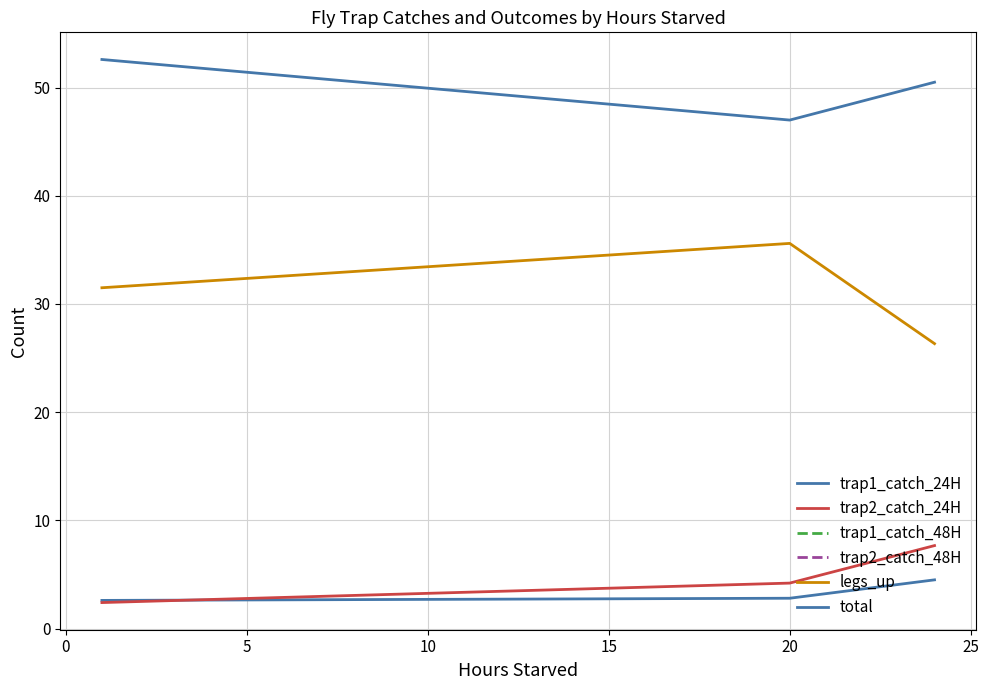

The total series shows 25.4 at 0. True or false?

False